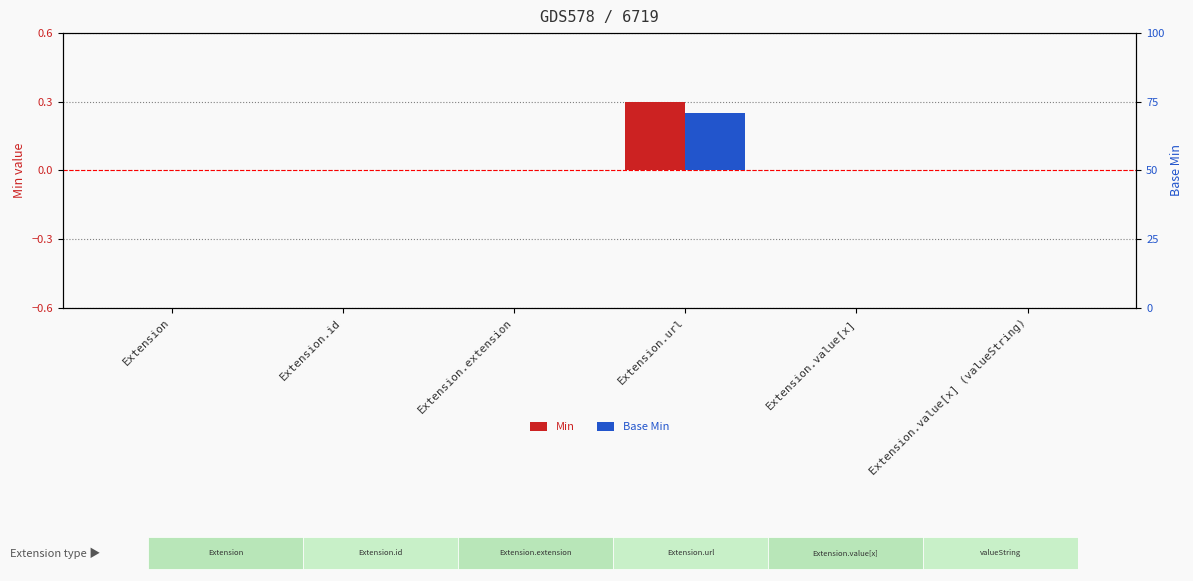

Which series has the largest total across all categories?

Min